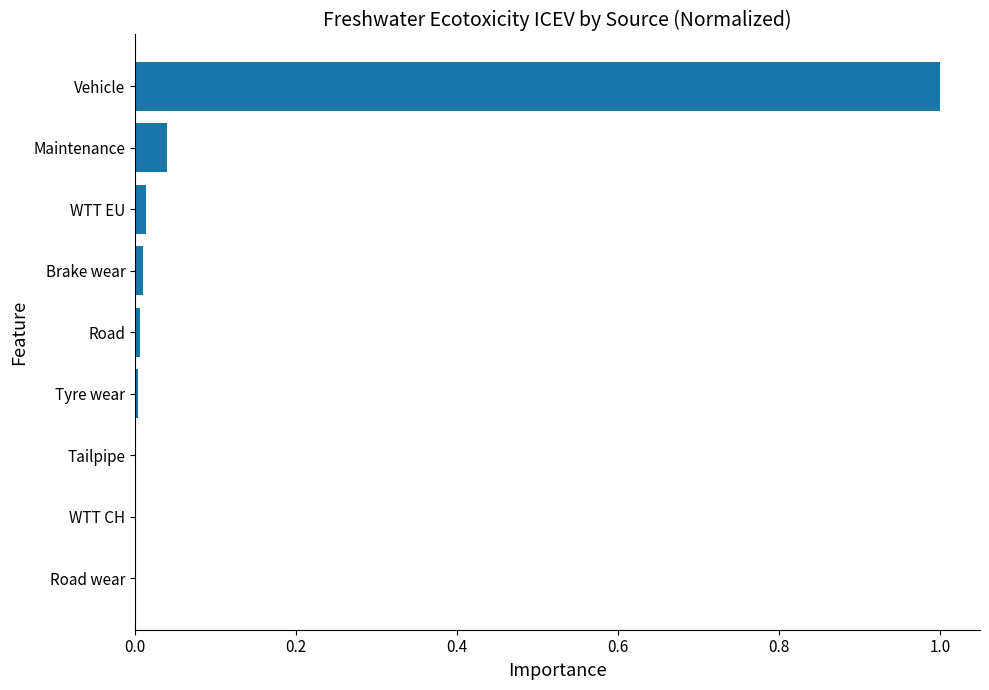

True or false: the data shows 0.3 at Road wear.

False